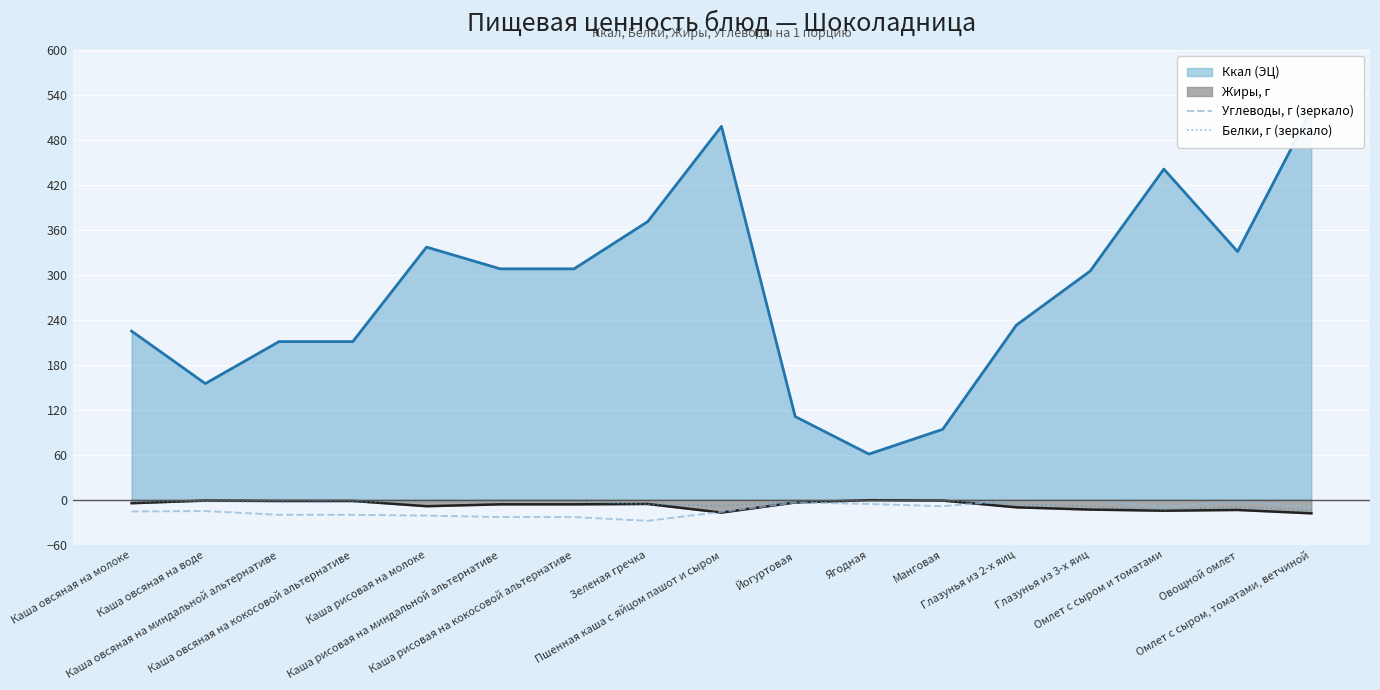

What is the value of the Углеводы, г (зеркало) point at the 3rd from the left?

-20.0